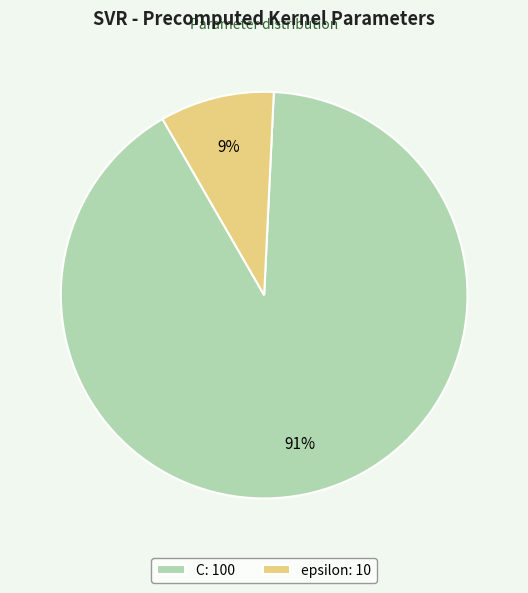

Which slice is the largest?

C